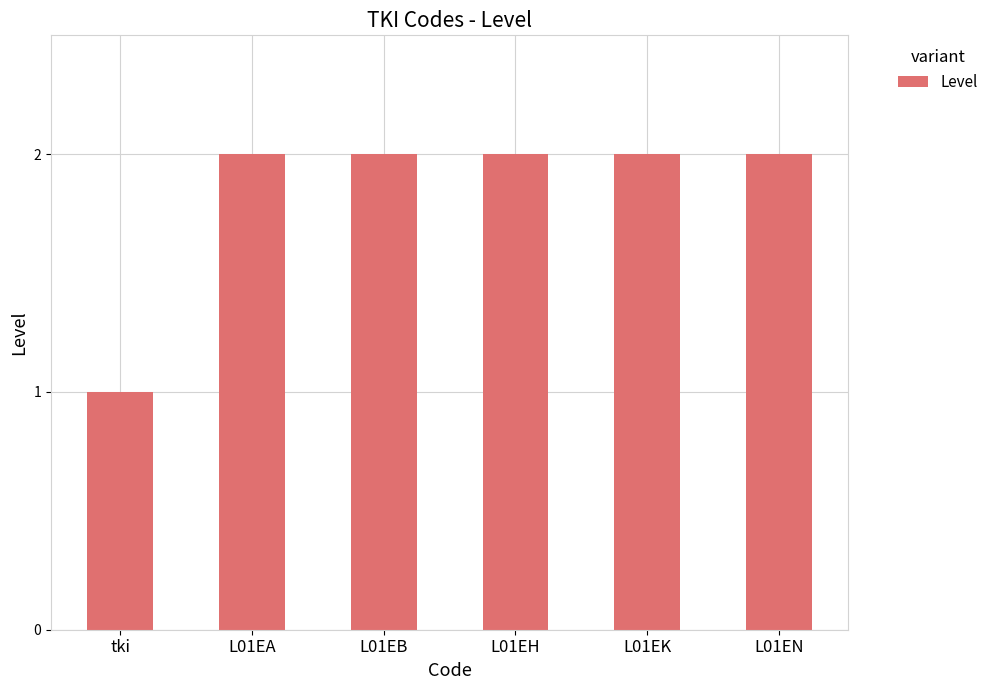

What position from the right is tki?

6